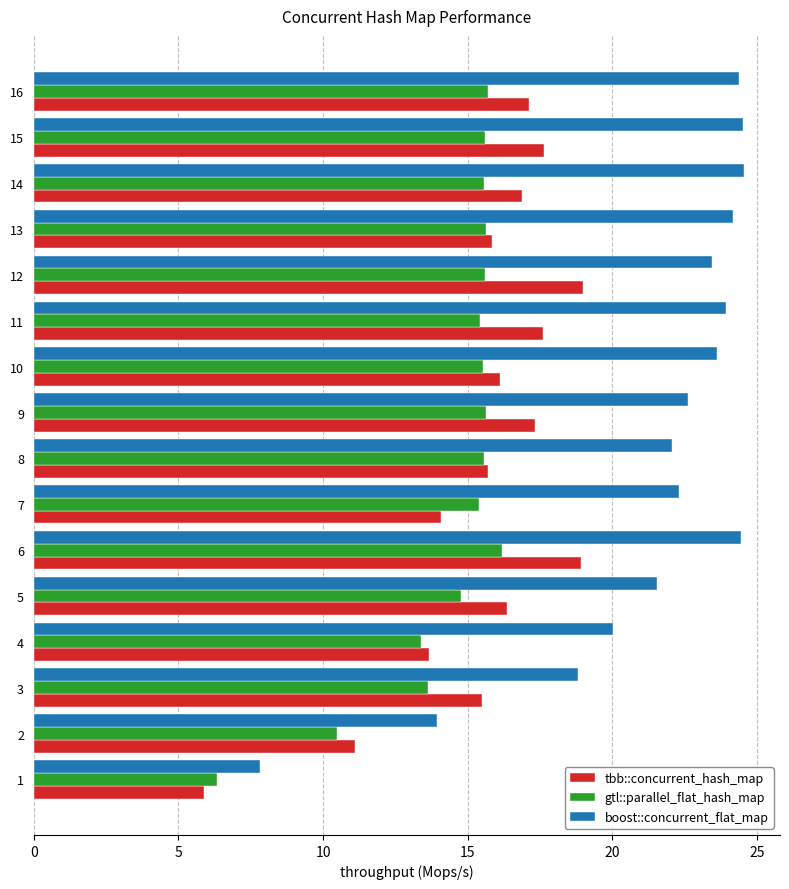

Which series has the largest total across all categories?

boost::concurrent_flat_map